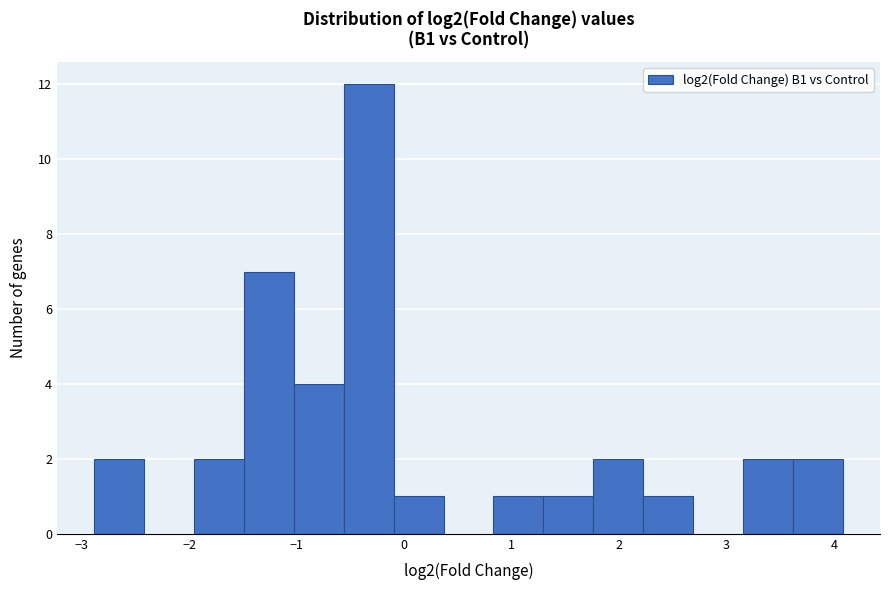

Which range on the x-axis has the tallest bar?

-0.6 to -0.1